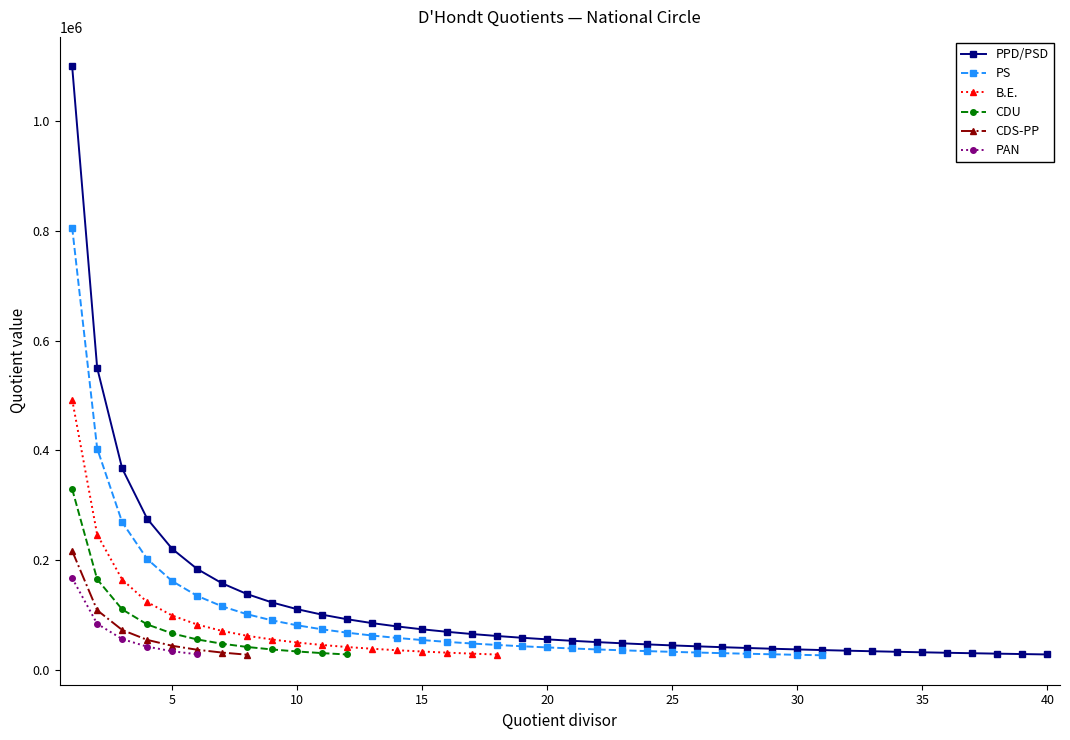

What is the value of the PS point at the 16th from the left?

50401.6